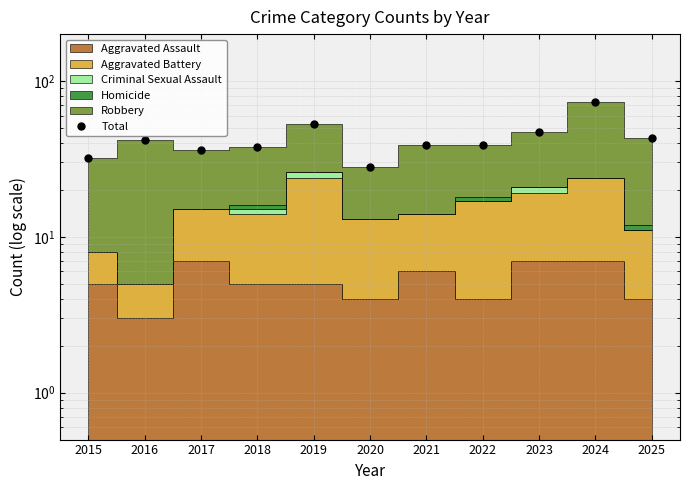

At which category does the data reach its first local valley?

2017